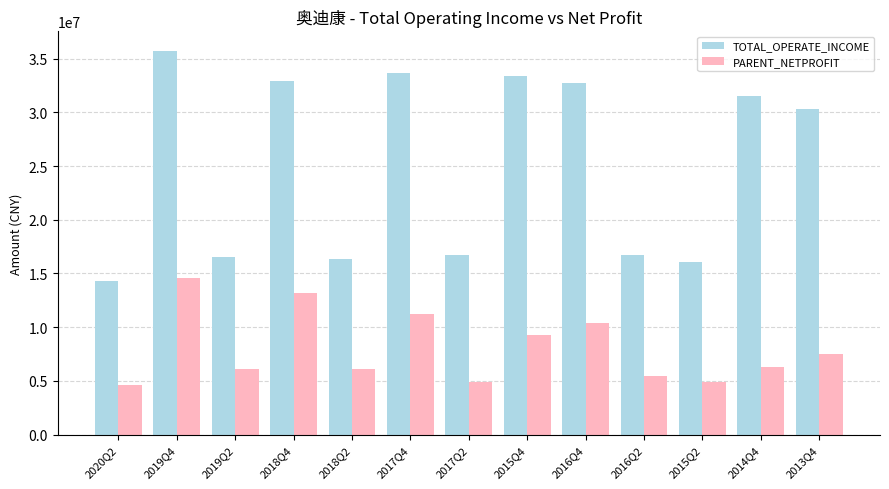

Where is TOTAL_OPERATE_INCOME nearest to the value 25006709?

2013Q4